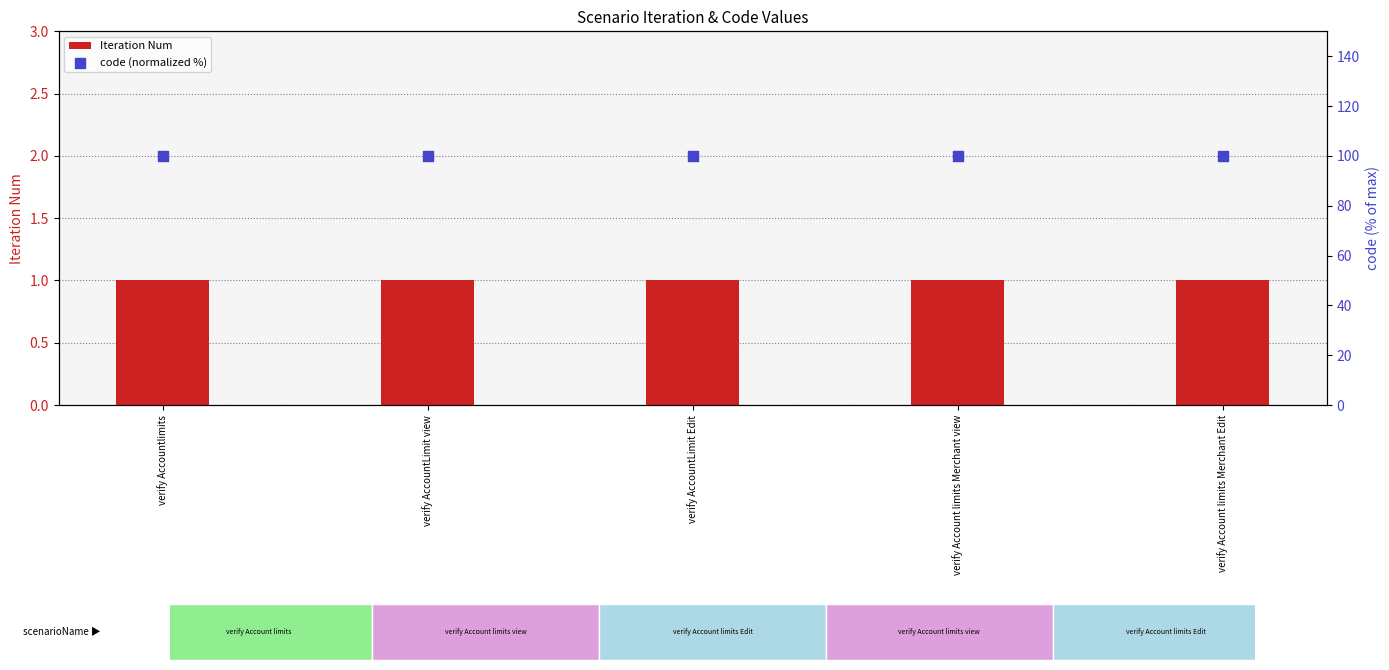

Which series contains the lowest Y value?

Iteration Num